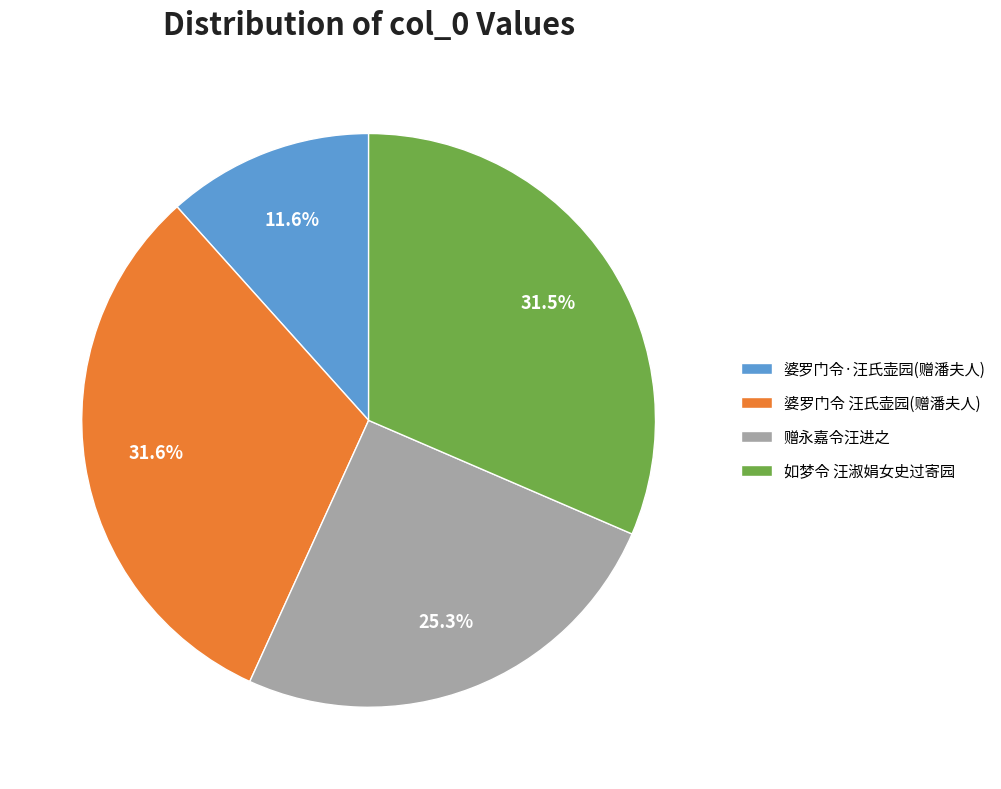

Which category has the smallest portion of the pie?

婆罗门令·汪氏壶园(赠潘夫人)